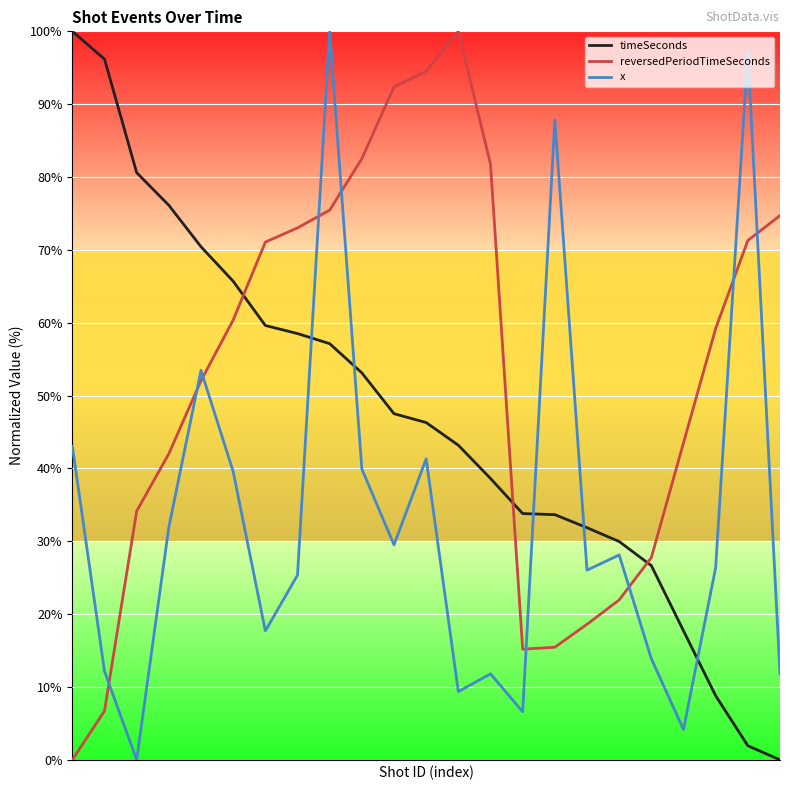

What is the greatest value displayed?

100.0